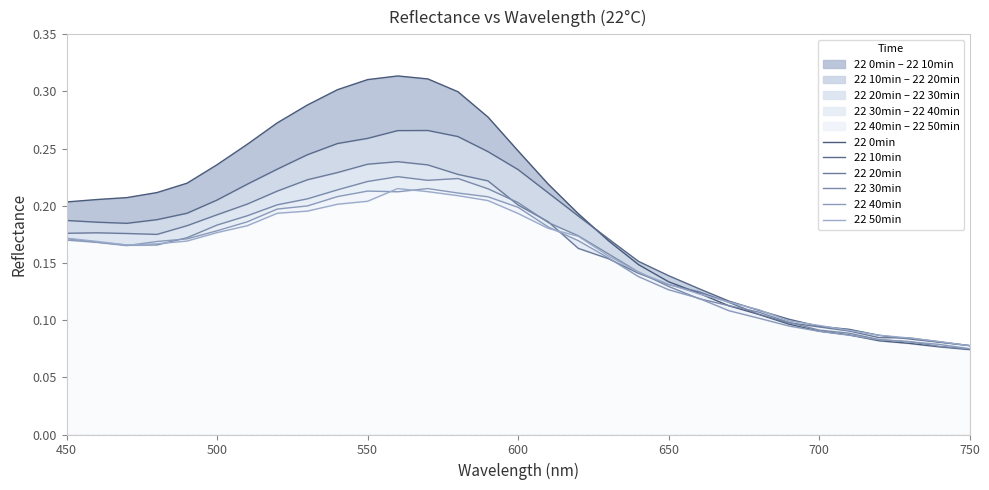

Which series has the widest spread of values?

22 0min